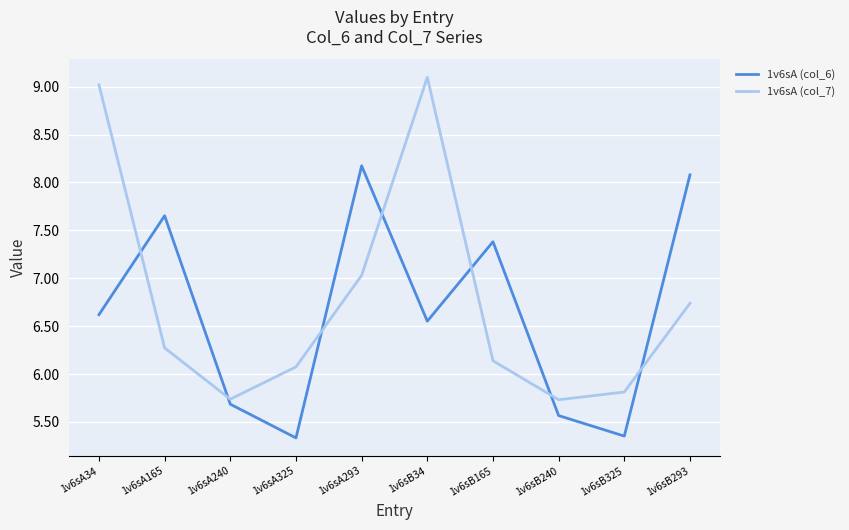

List the series in order of their overall mean, highest first.

1v6sA (col_7), 1v6sA (col_6)